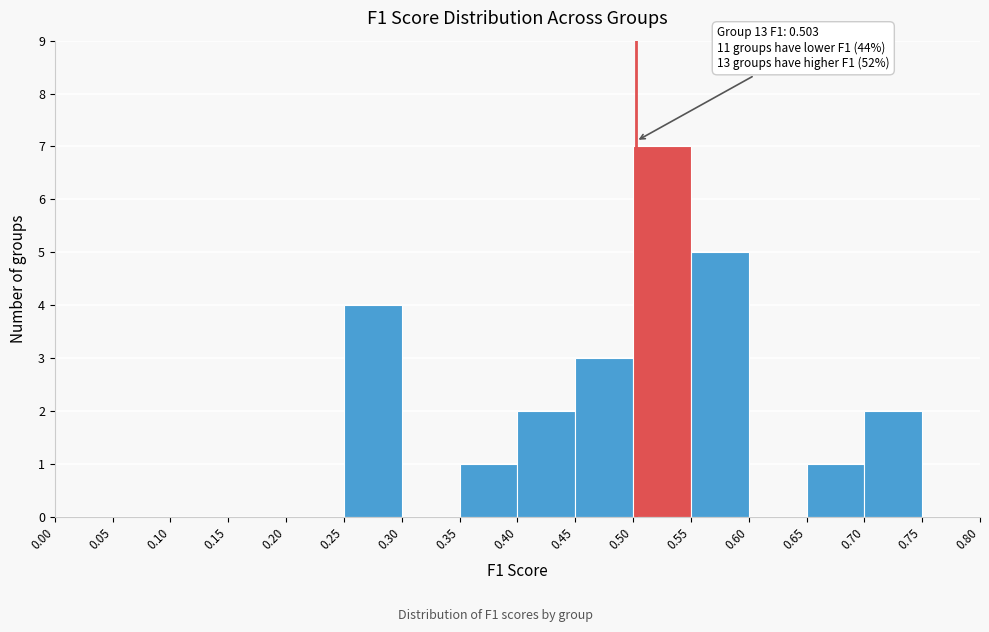

Which range on the x-axis has the tallest bar?

0.50 to 0.55